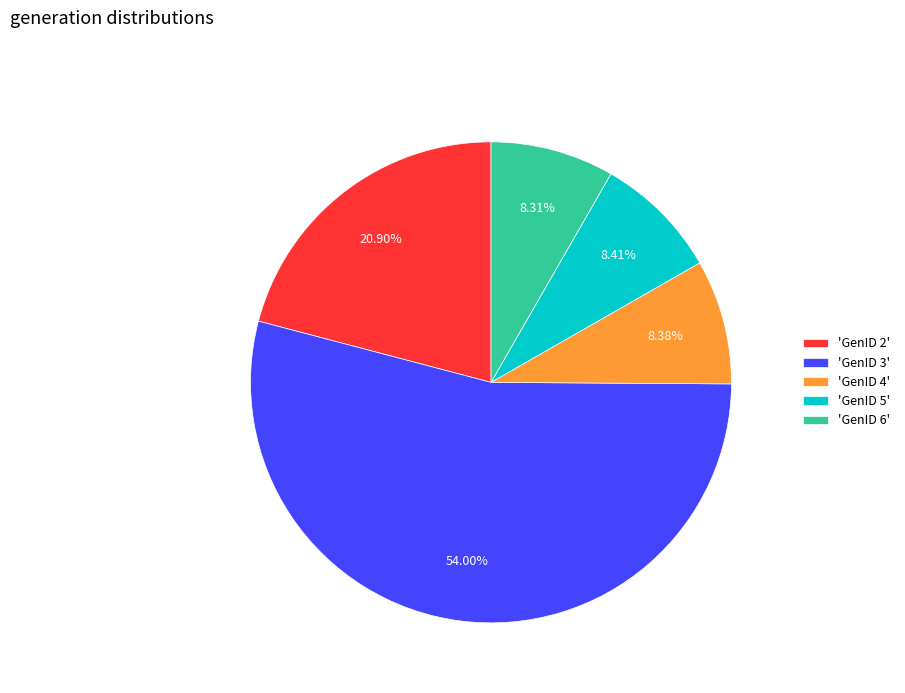

Which has a higher value, 'GenID 3' or 'GenID 6'?

'GenID 3'